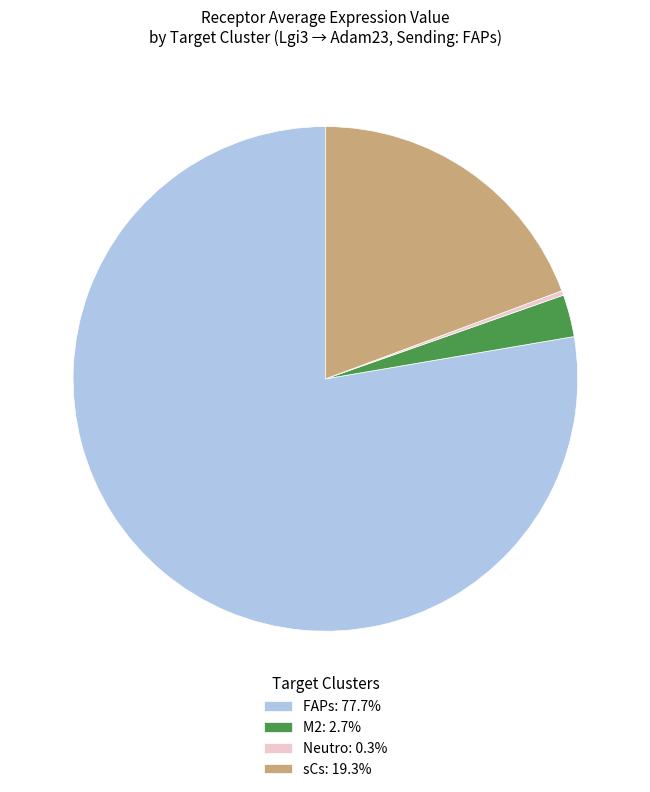

Is there any slice that represents more than half of the pie?

Yes